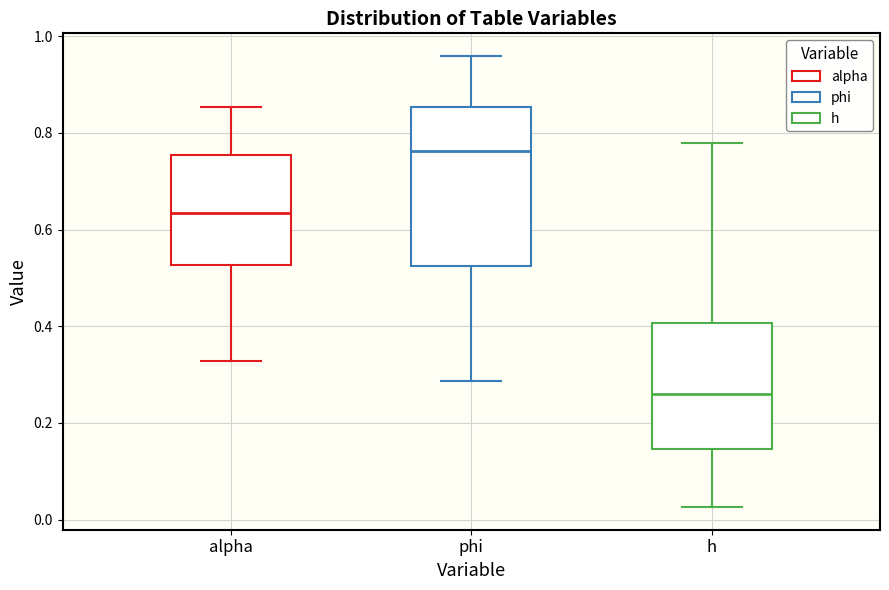

Which box's median line is the highest?

phi